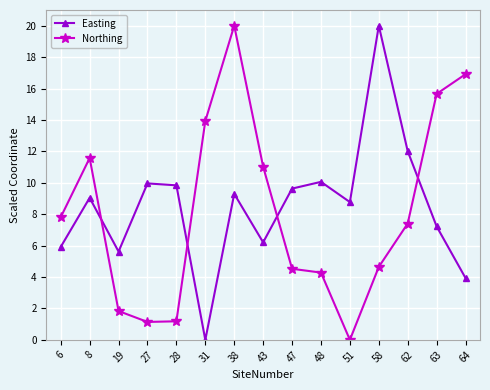

Where is the first local maximum for Easting?

8